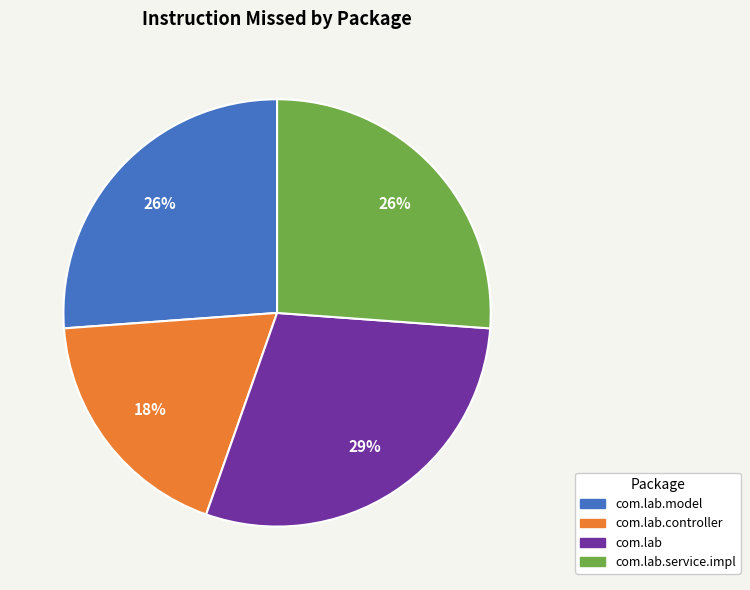

Is there any slice that represents more than half of the pie?

No